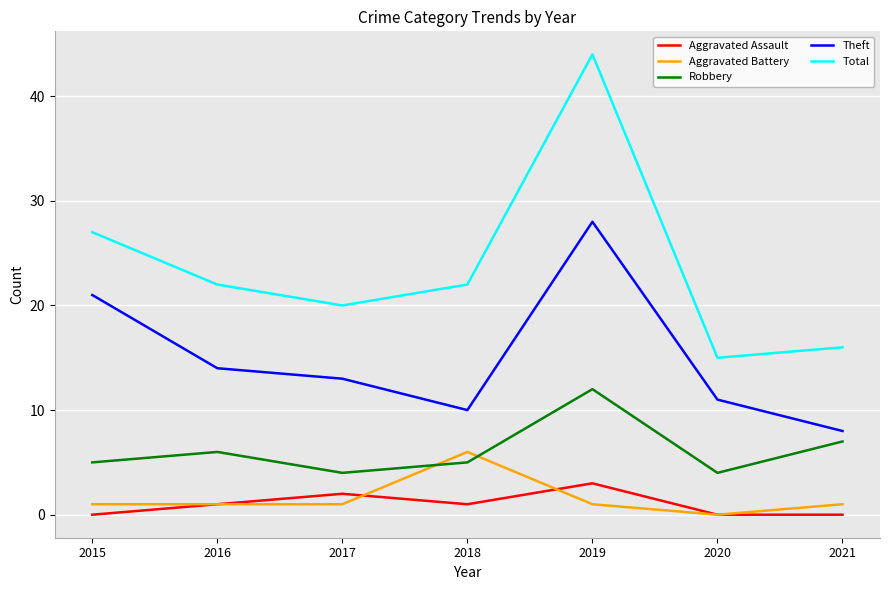

What are all the series names shown in the legend?

Aggravated Assault, Aggravated Battery, Robbery, Theft, Total